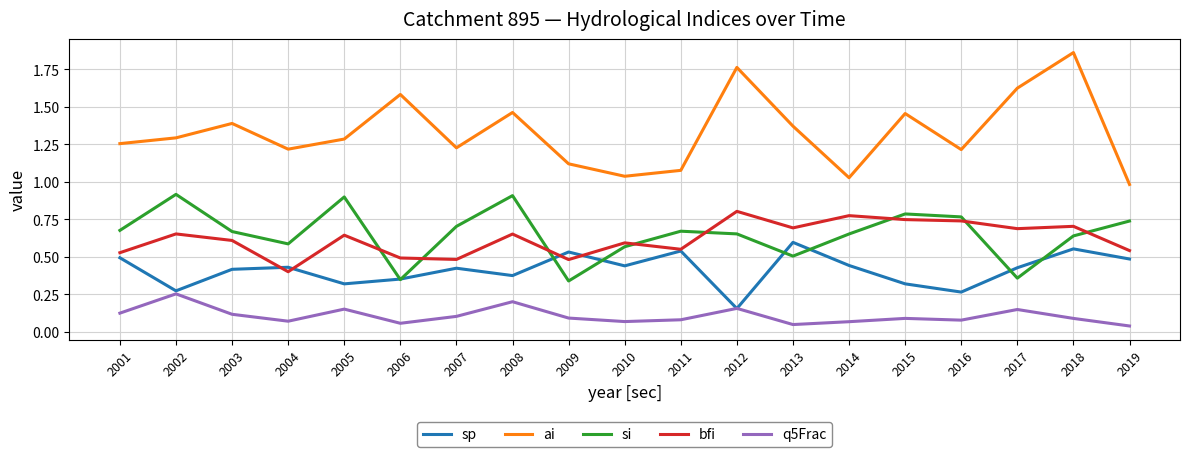

At how many categories does at least one series exceed 0?

19